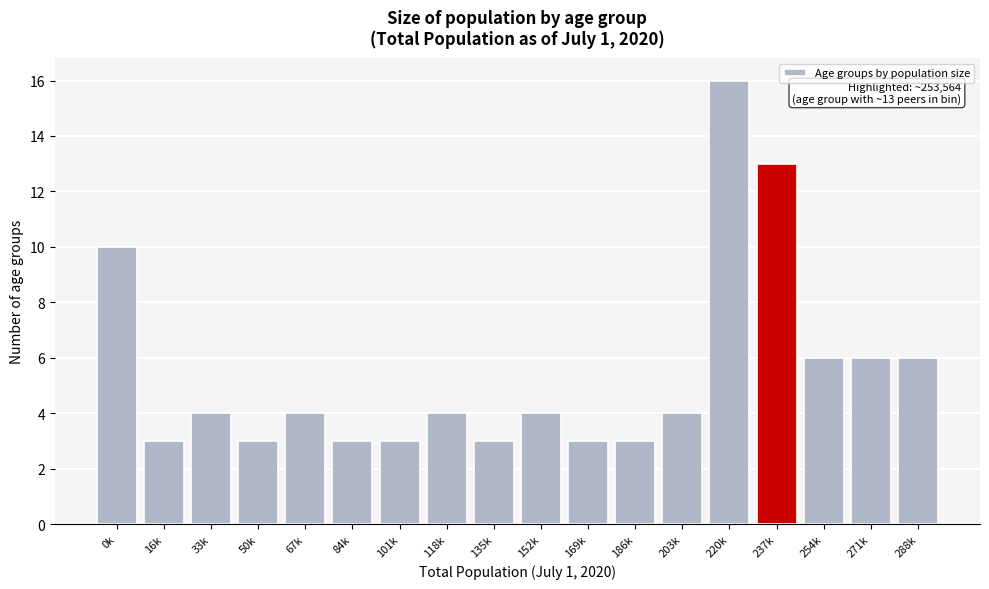

Reading left to right, transcribe all the data shown in this chart.

0k=10	16k=3	33k=4	50k=3	67k=4	84k=3	101k=3	118k=4	135k=3	152k=4	169k=3	186k=3	203k=4	220k=16	237k=13	254k=6	271k=6	288k=6